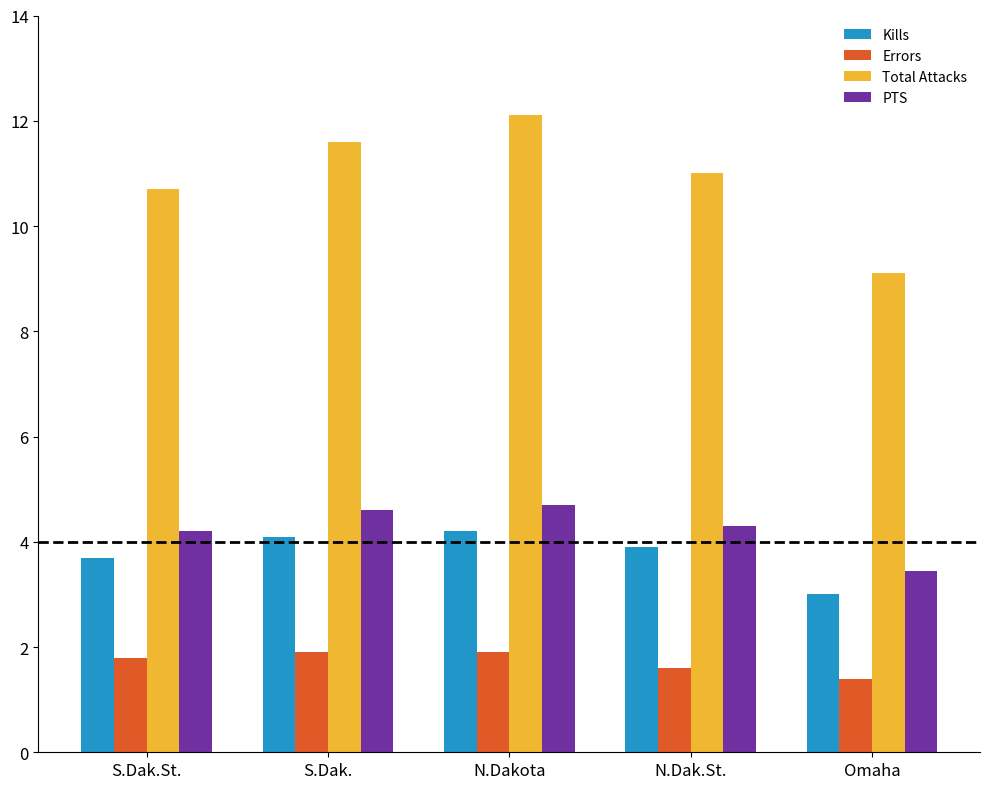

What are all the series names shown in the legend?

Kills, Errors, Total Attacks, PTS